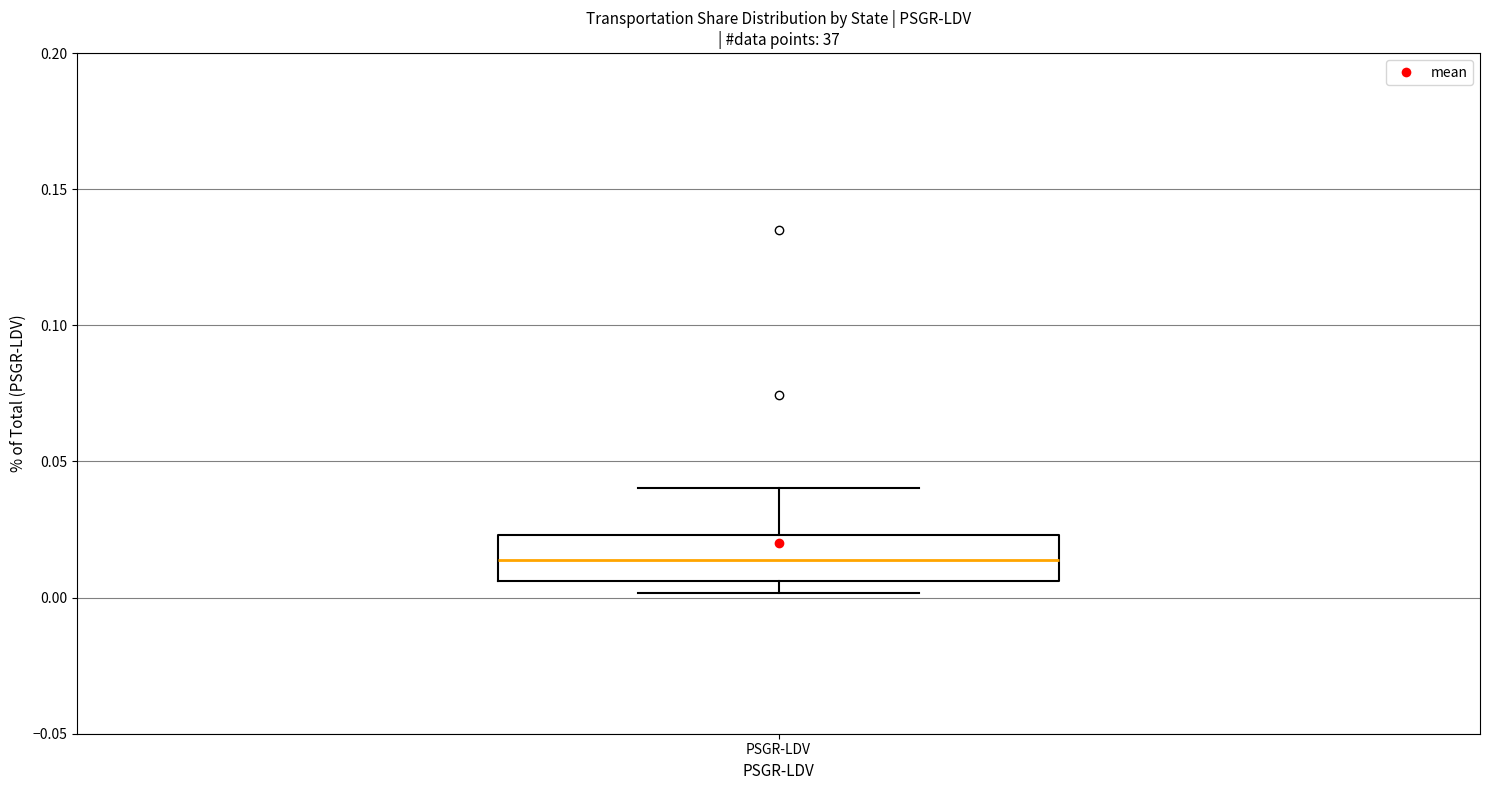

Where is the lower edge of the box for PSGR-LDV on the y-axis? The values are not printed on the chart, so give them approximately, as read against the axis.

0.005